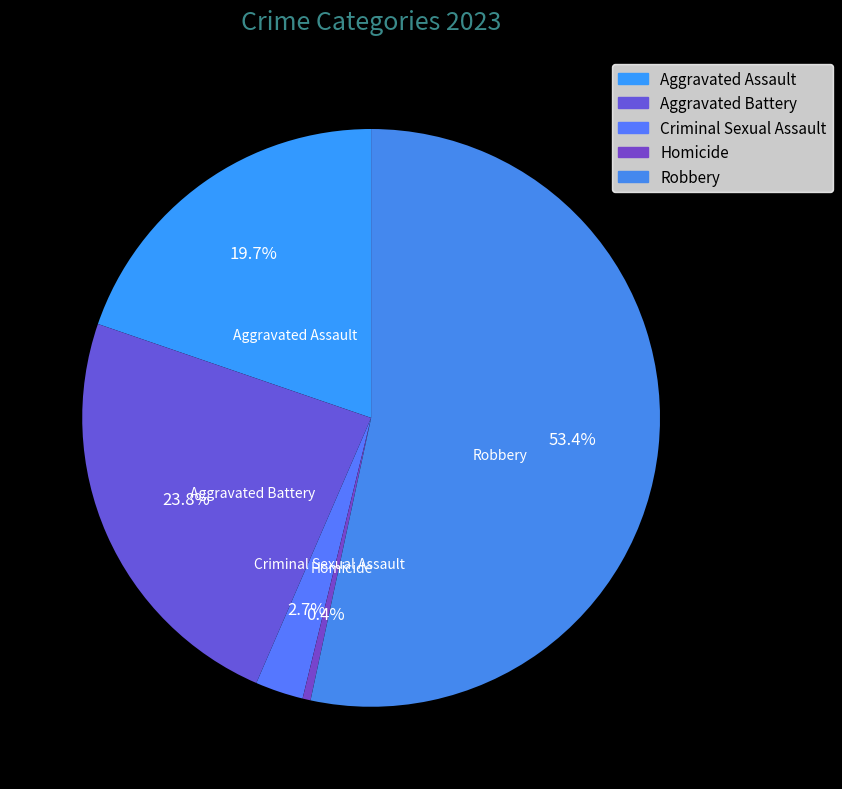

Which category has the smallest portion of the pie?

Homicide